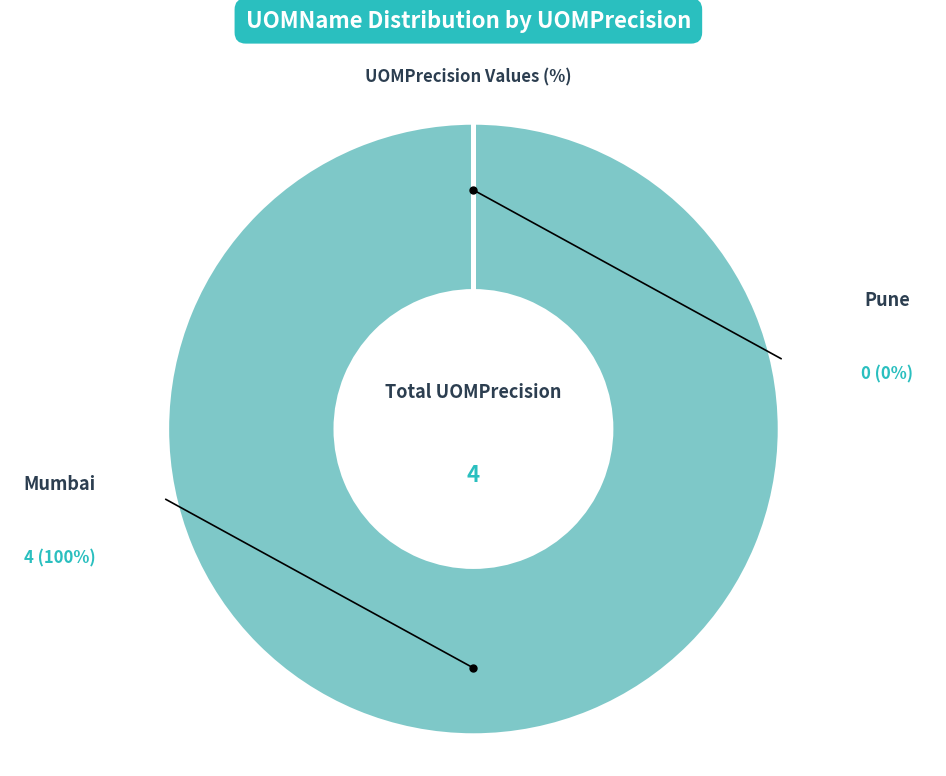

Does any single category account for the majority?

Yes